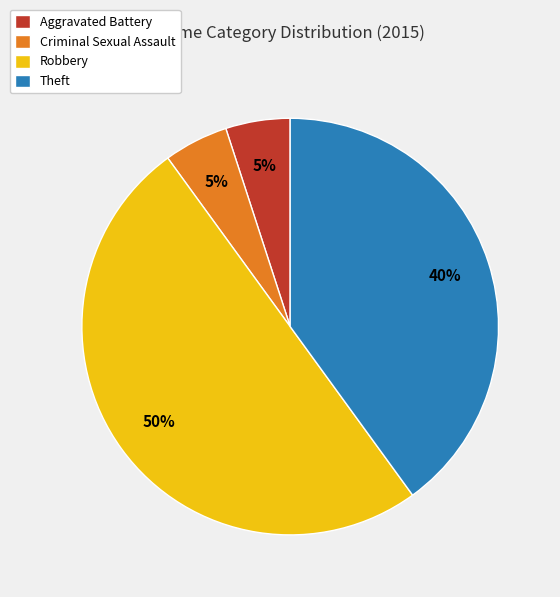

Count the number of slices in the pie.

4